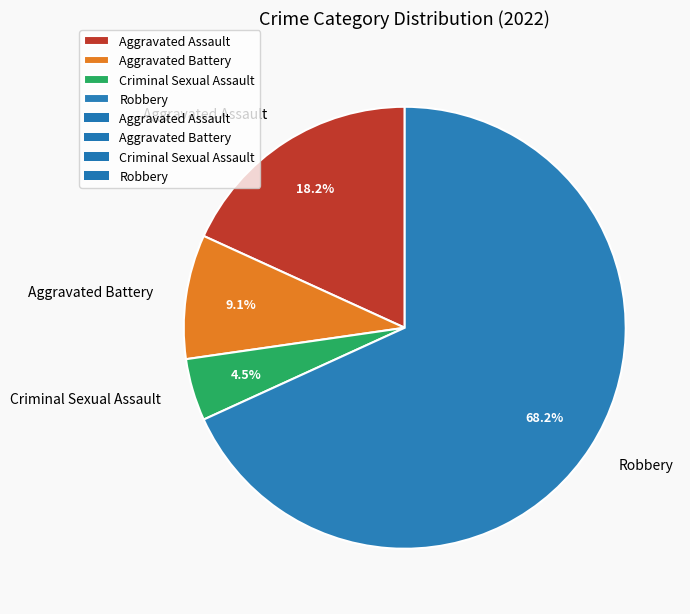

How many slices are in this pie chart?

4